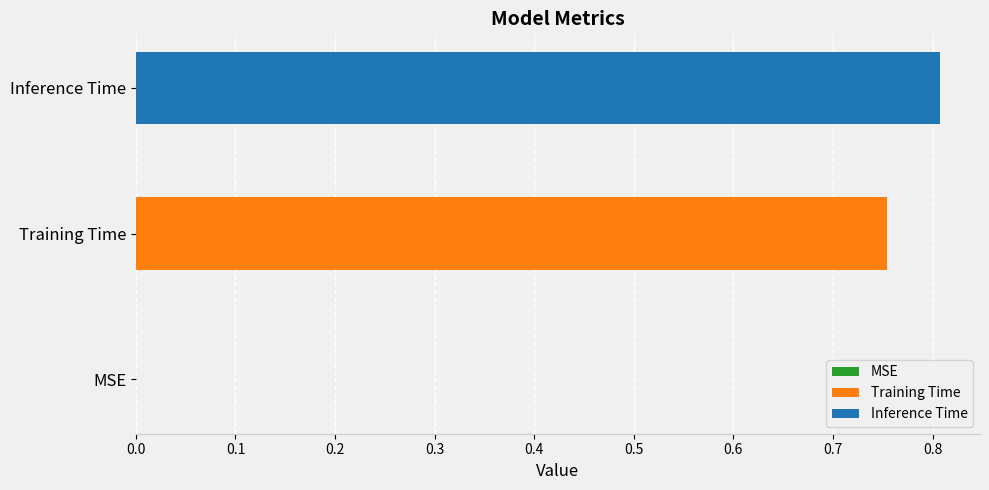

Rank the series by their average value, from lowest to highest.

Training Time, Inference Time